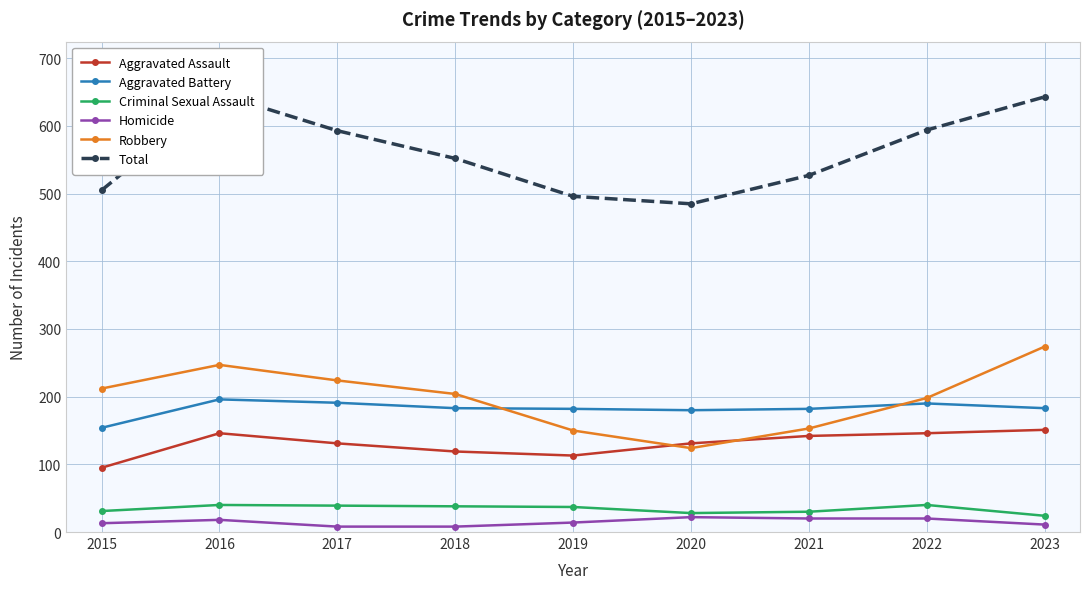

True or false: Homicide and Total cross at least once.

False